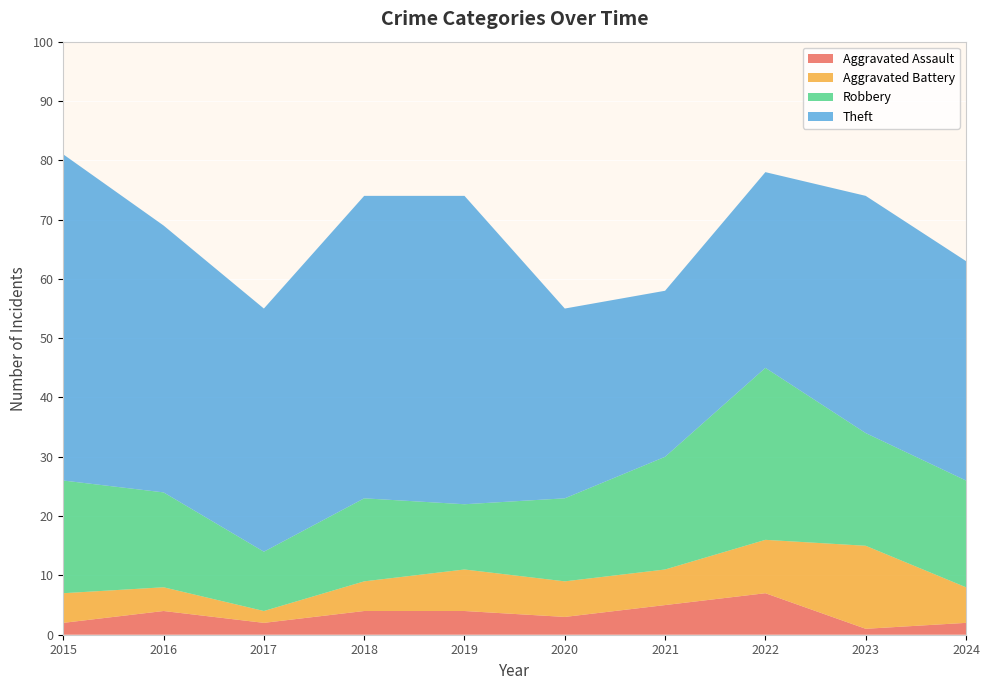

Reading right to left, transcribe all the data shown in this chart.

Aggravated Assault: 2024=2	2023=1	2022=7	2021=5	2020=3	2019=4	2018=4	2017=2	2016=4	2015=2
Aggravated Battery: 2024=6	2023=14	2022=9	2021=6	2020=6	2019=7	2018=5	2017=2	2016=4	2015=5
Robbery: 2024=18	2023=19	2022=29	2021=19	2020=14	2019=11	2018=14	2017=10	2016=16	2015=19
Theft: 2024=37	2023=40	2022=33	2021=28	2020=32	2019=52	2018=51	2017=41	2016=45	2015=55